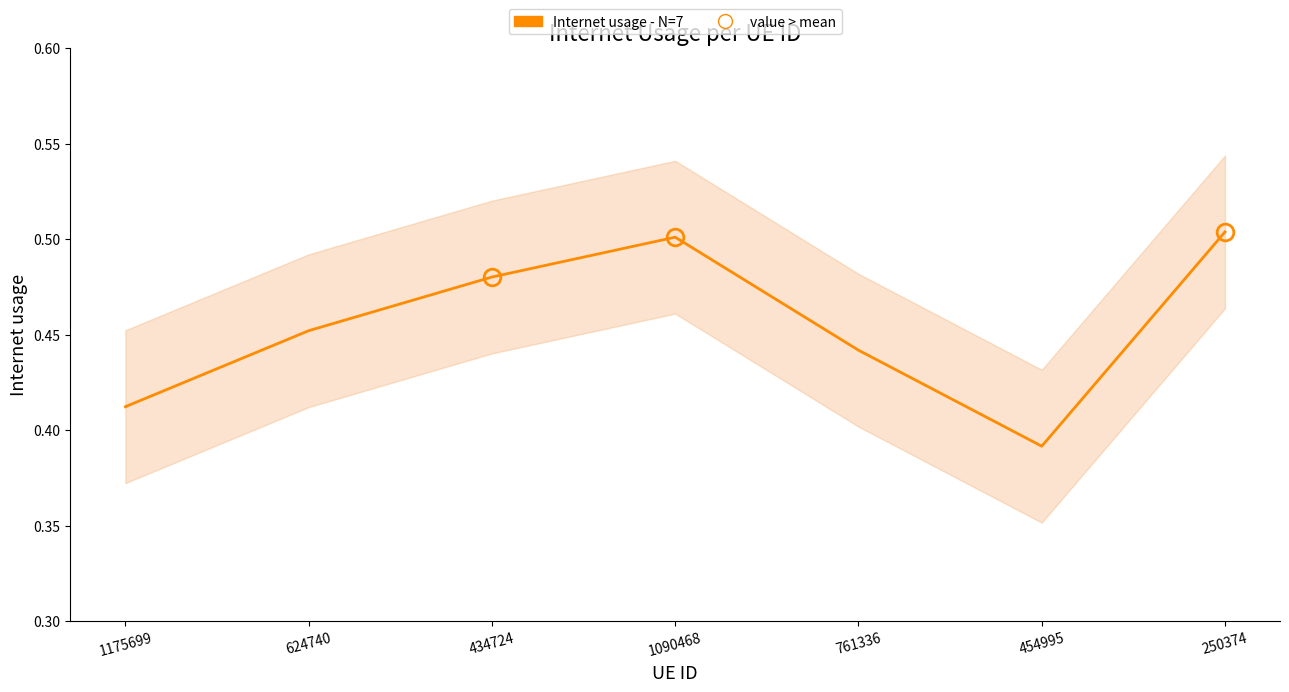

At which category does the chart reach its minimum across all series?

454995